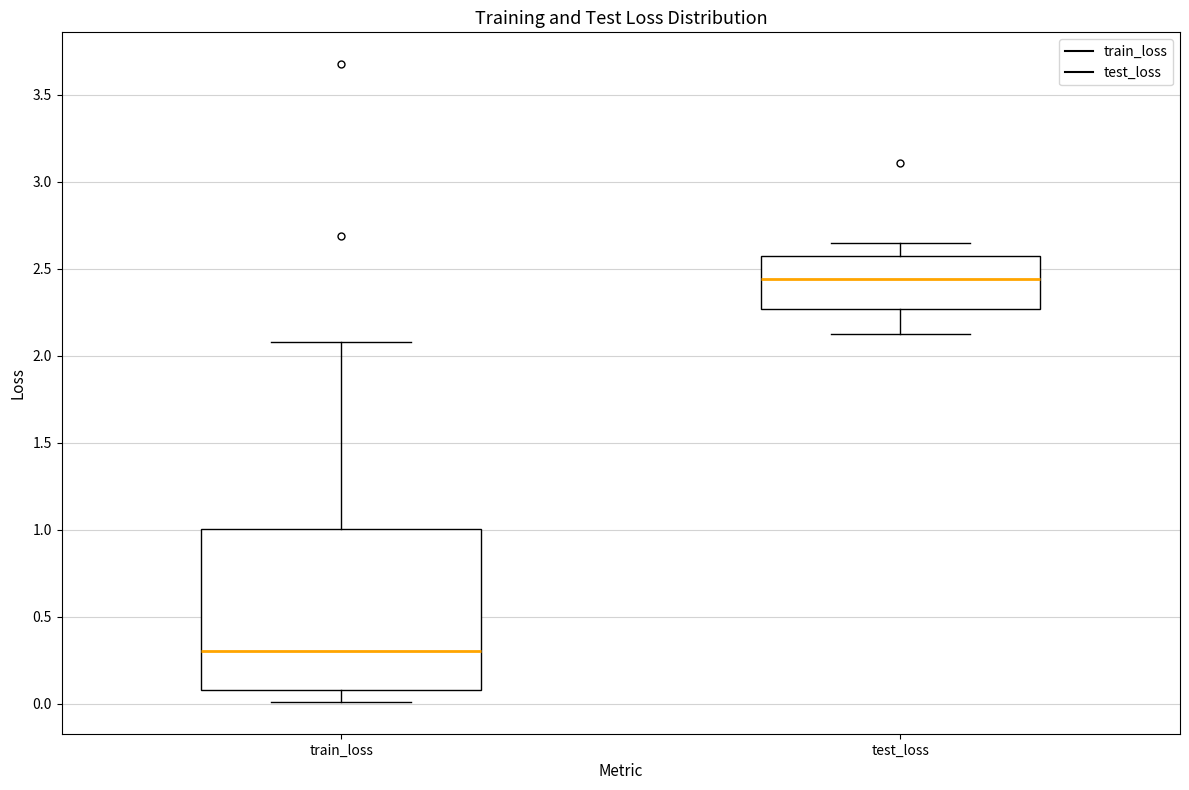

Where does the median line of the box for train_loss sit on the y-axis? The values are not printed on the chart, so give them approximately, as read against the axis.

0.30